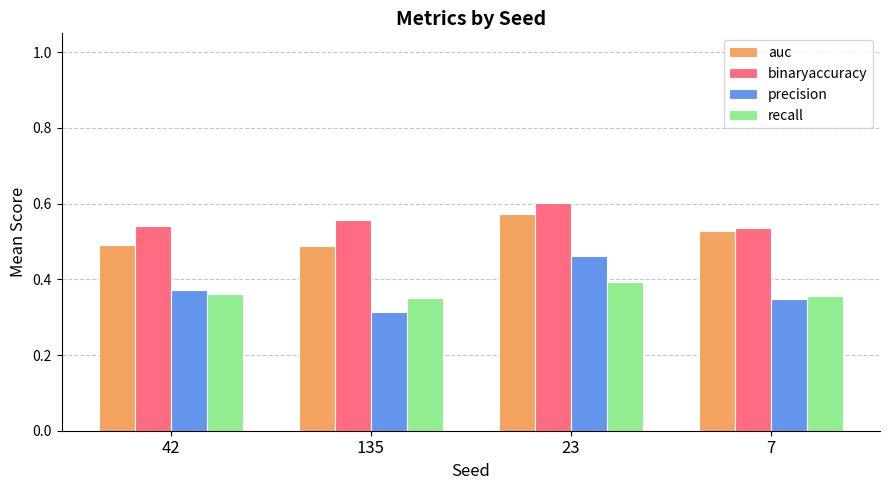

What is the label of the 3rd bar from the left?

23